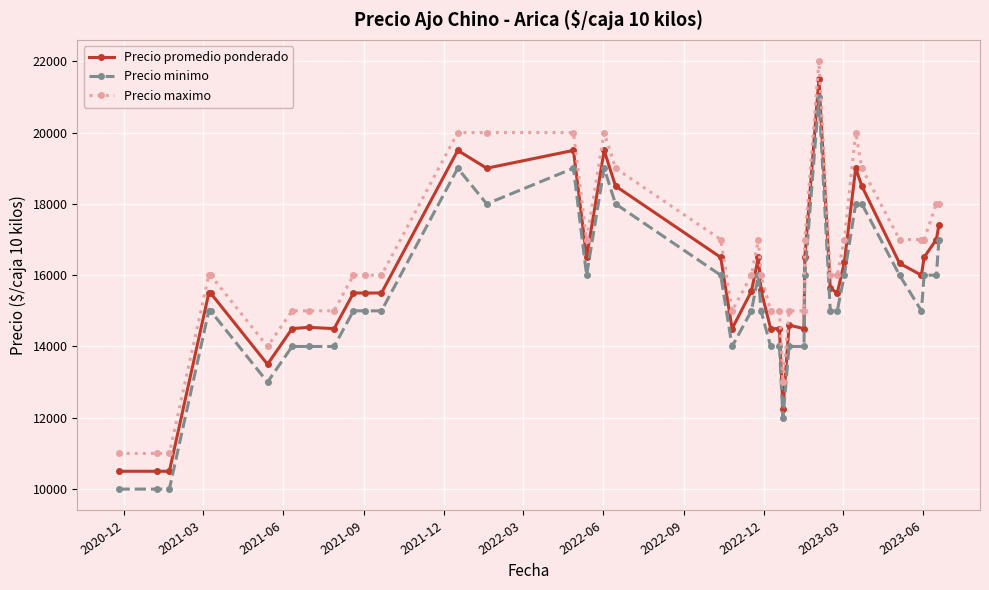

Which series has the largest total across all categories?

Precio maximo